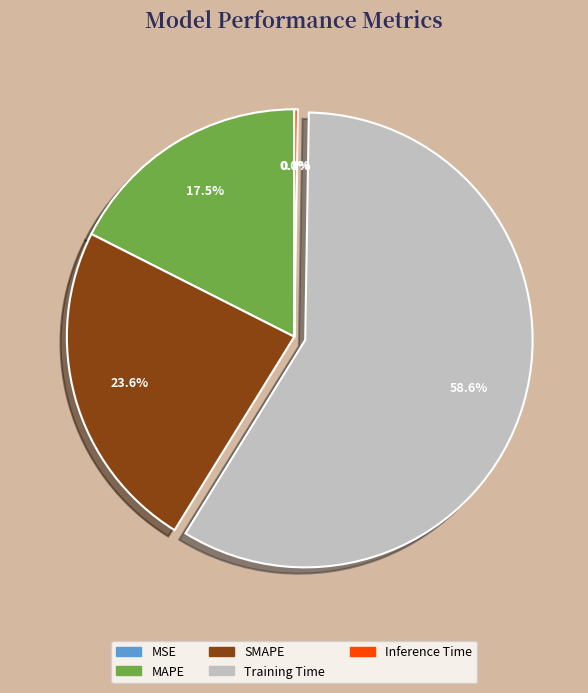

To the nearest percent, what is the average slice percentage?

20%